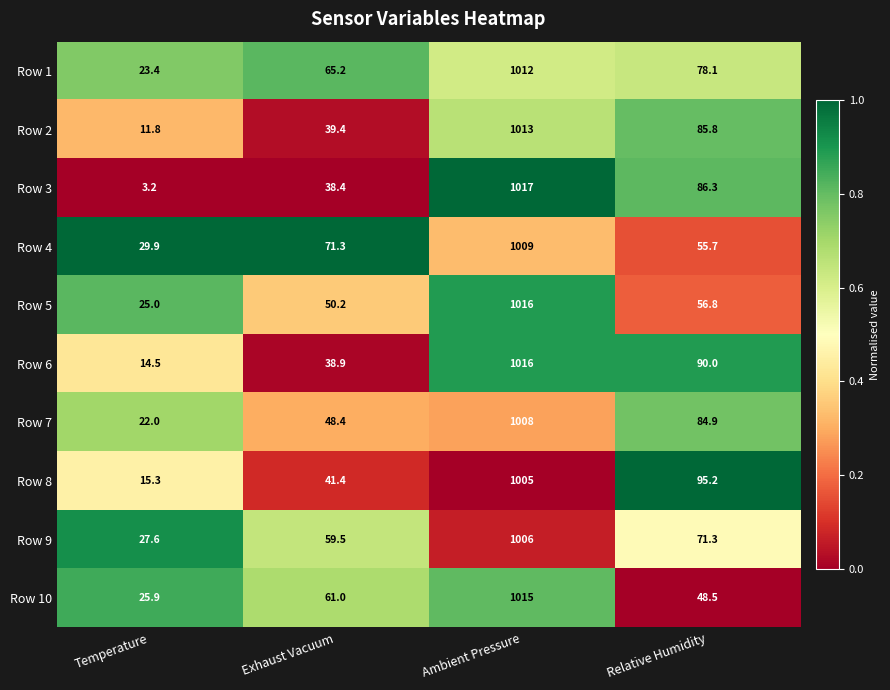

Which series has the largest range (max minus min)?

Row 3